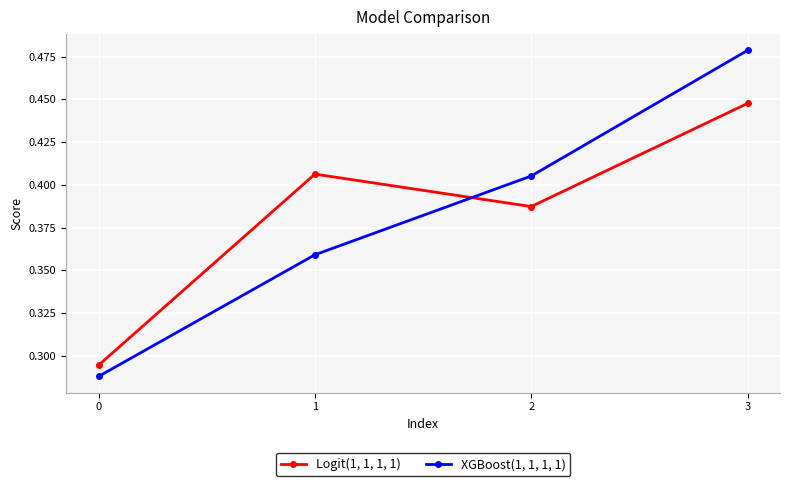

What is the total value across all series at 1?

0.8